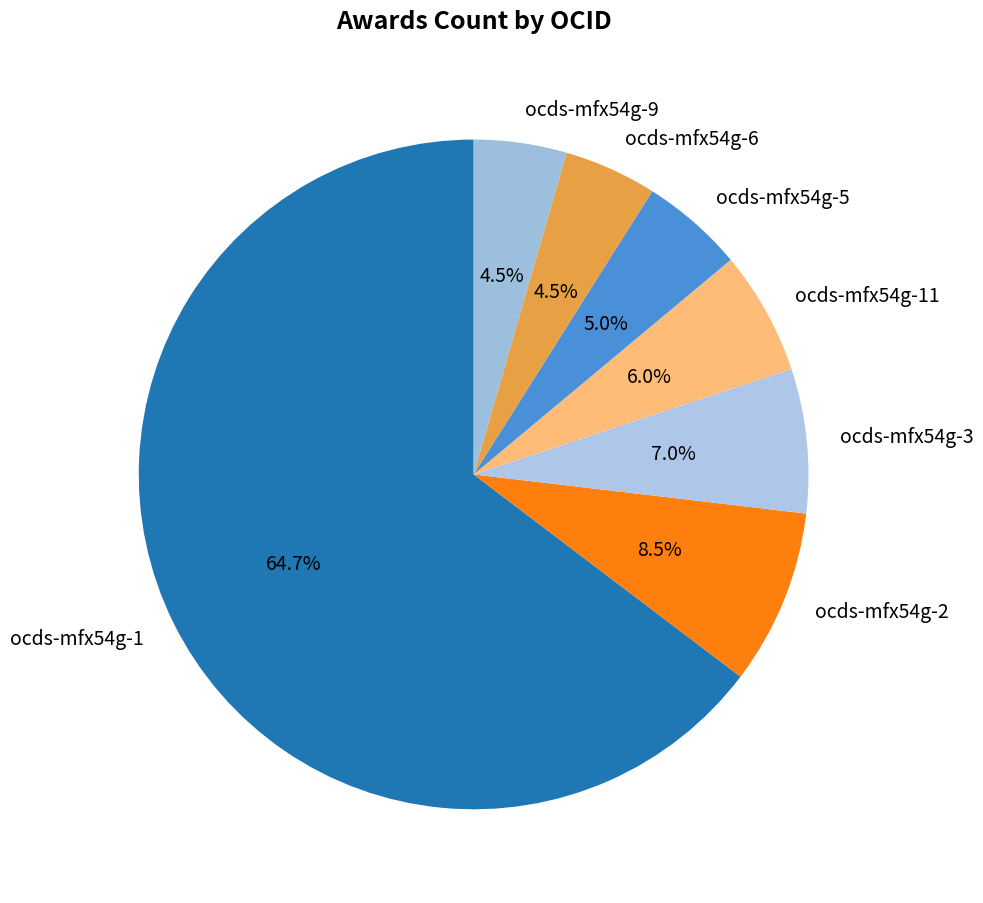

What percentage is the ocds-mfx54g-3 slice, to the nearest percent?

7%